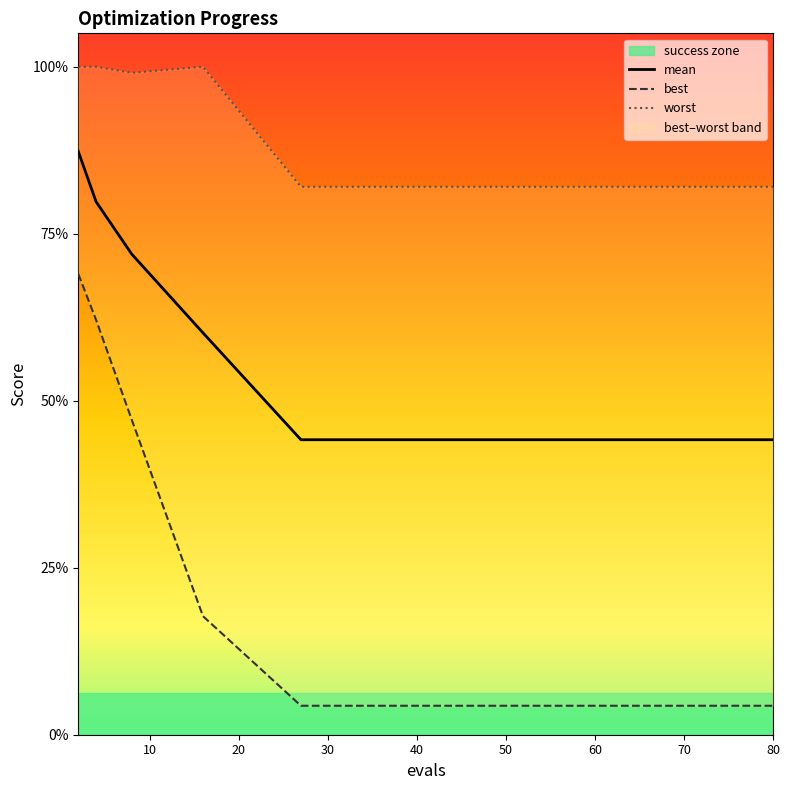

True or false: best and mean cross at least once.

False